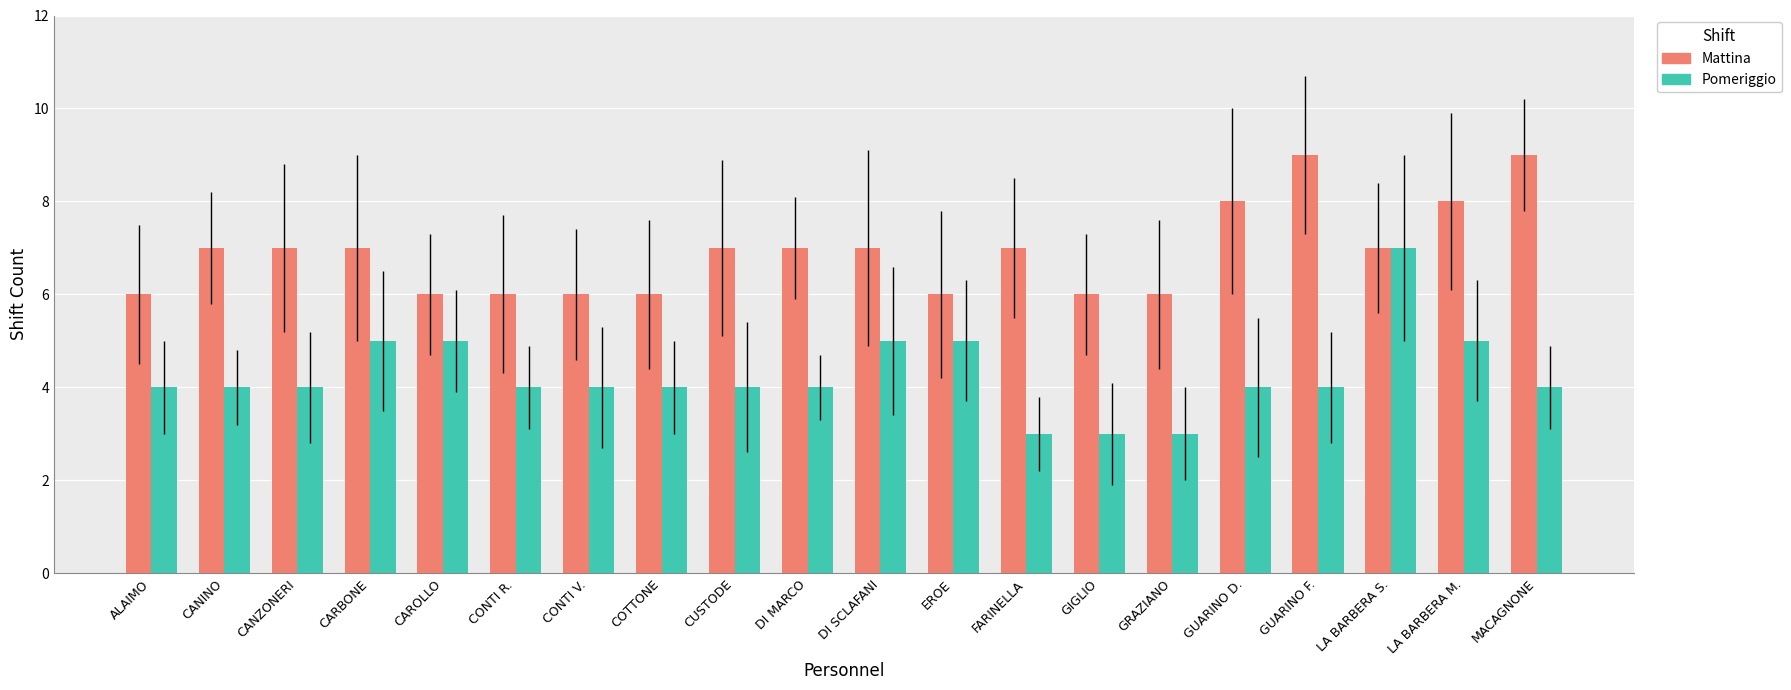

The Pomeriggio series shows 5 at CAROLLO. True or false?

True